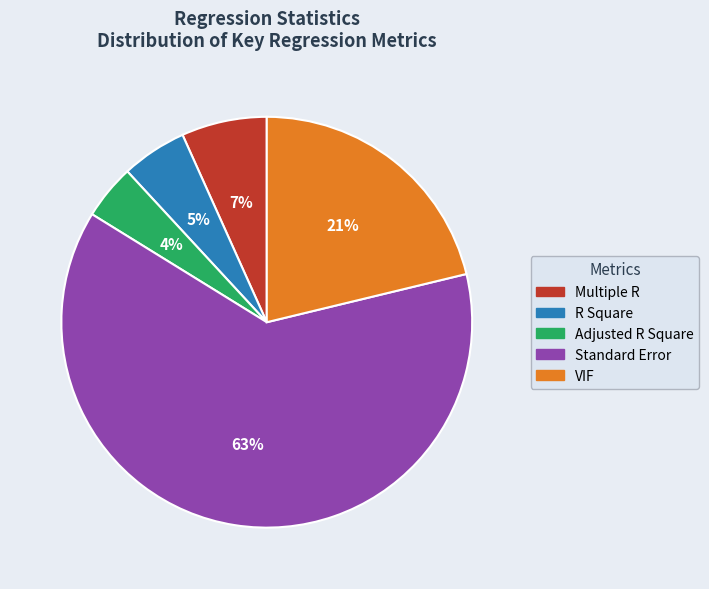

Do Adjusted R Square and Multiple R together represent more than half of the pie?

No